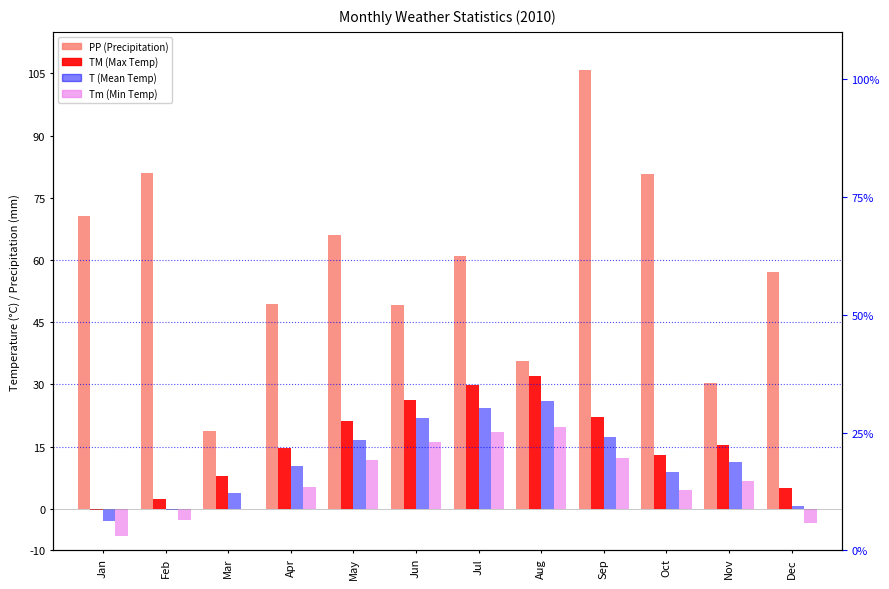

What is the value of the Tm bar at the 7th from the left?

18.5